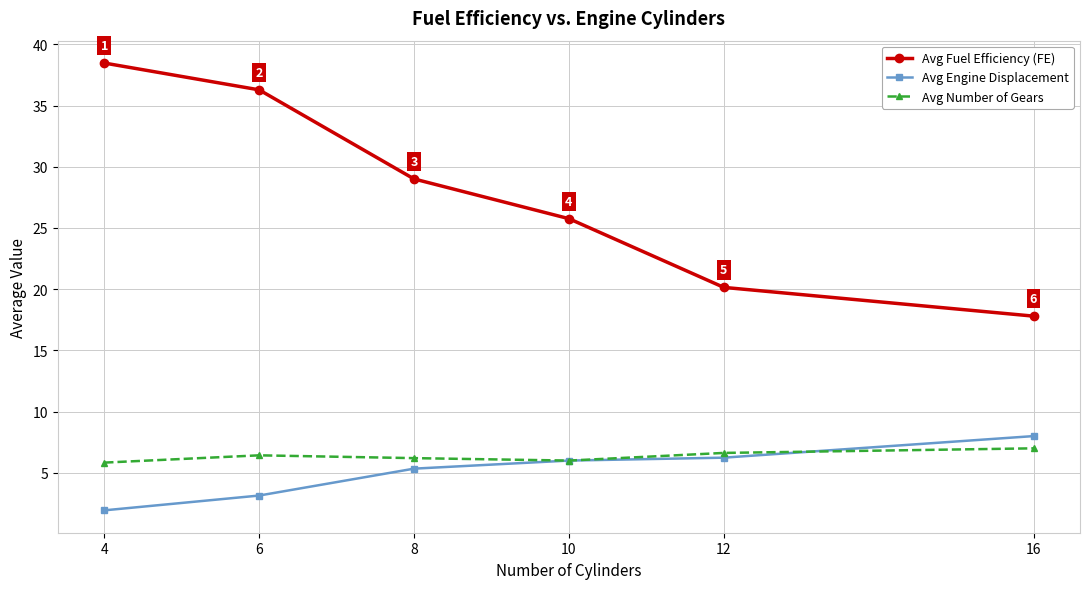

Which category has the lowest value in the Avg Engine Displacement series?

4